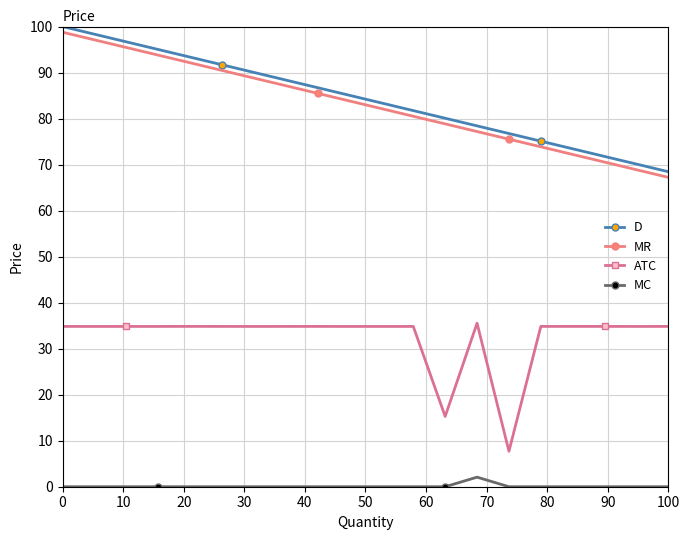

What are all the series names shown in the legend?

D, MR, ATC, MC